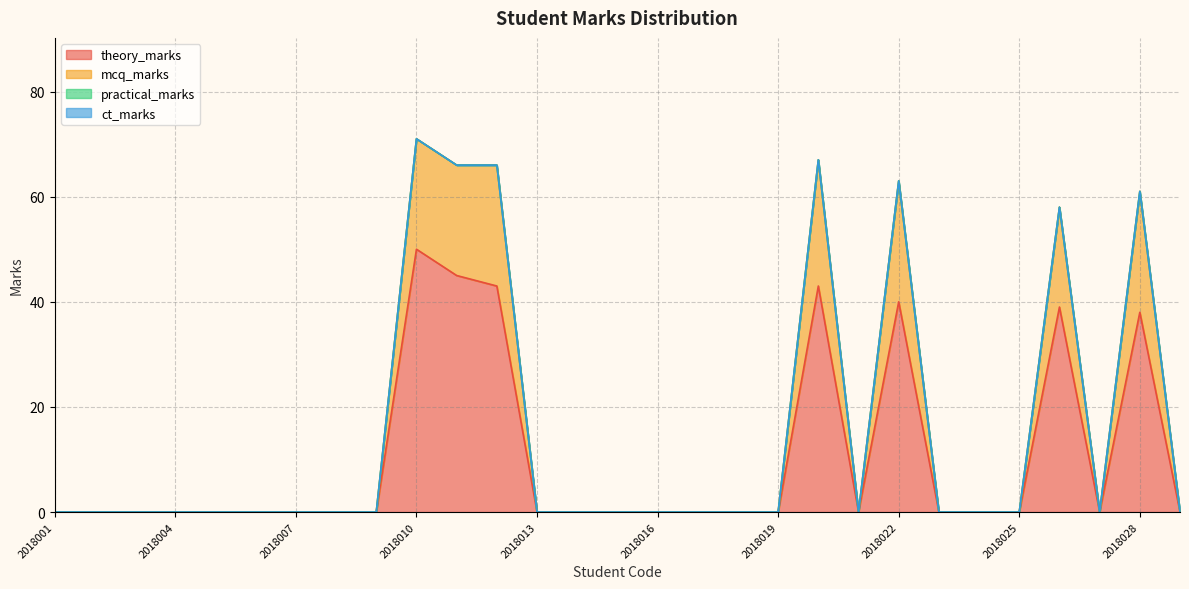

In theory_marks, how many points are lower than both neighbors (excluding endpoints)?

2